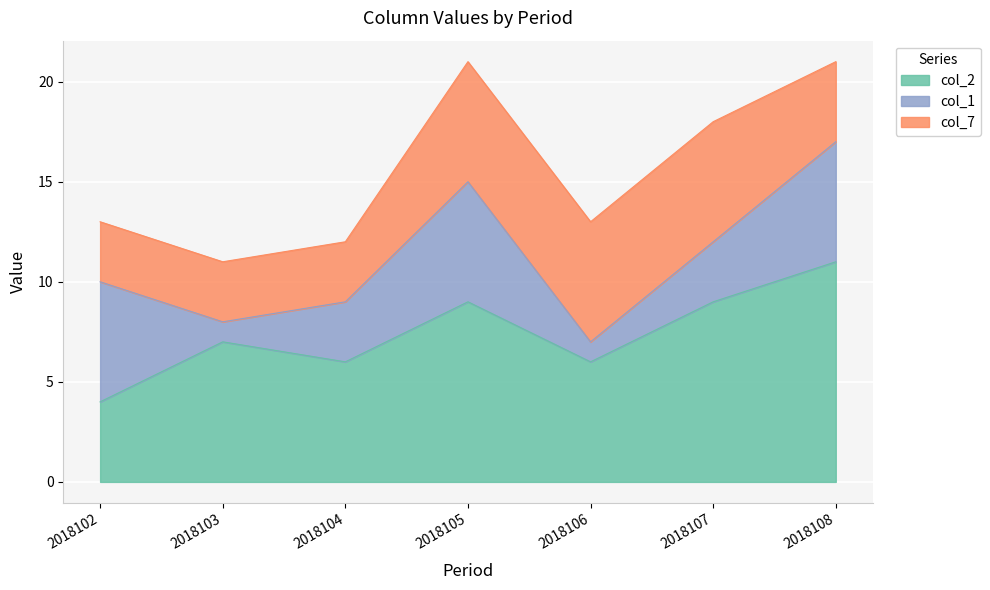

In col_1, how many points are higher than both neighbors (excluding endpoints)?

1